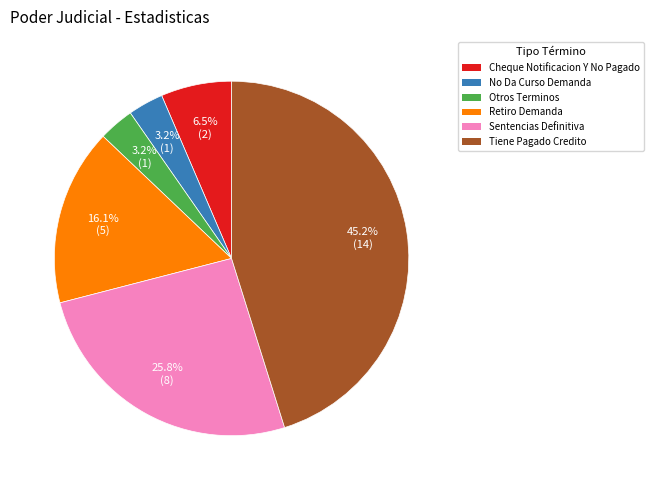

To the nearest percent, what is the average slice percentage?

17%